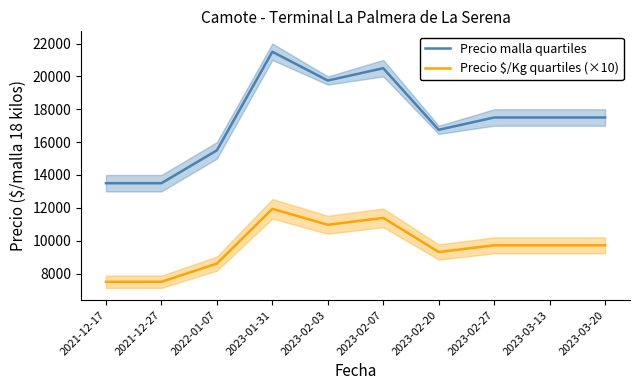

Reading left to right, list all the values displayed in this chart.

Precio malla quartiles: 2021-12-17=13500	2021-12-27=13500	2022-01-07=15500	2023-01-31=21500	2023-02-03=19750	2023-02-07=20500	2023-02-20=16750	2023-02-27=17500	2023-03-13=17500	2023-03-20=17500
Precio $/Kg quartiles (×10): 2021-12-17=7500	2021-12-27=7500	2022-01-07=8610	2023-01-31=11940	2023-02-03=10970	2023-02-07=11390	2023-02-20=9310	2023-02-27=9720	2023-03-13=9720	2023-03-20=9720